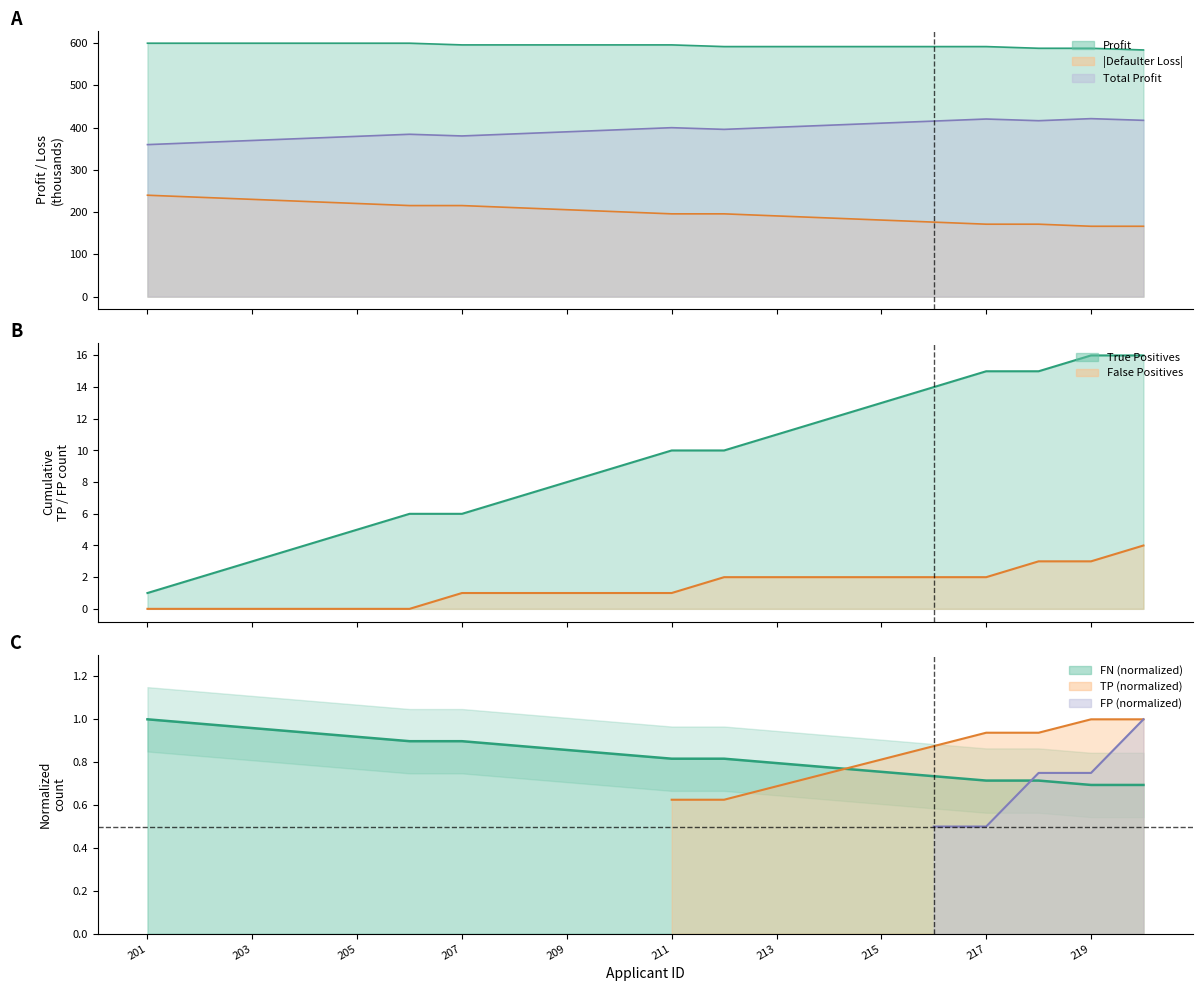

After their last crossing, which series has the higher values: FN or FP?

FP